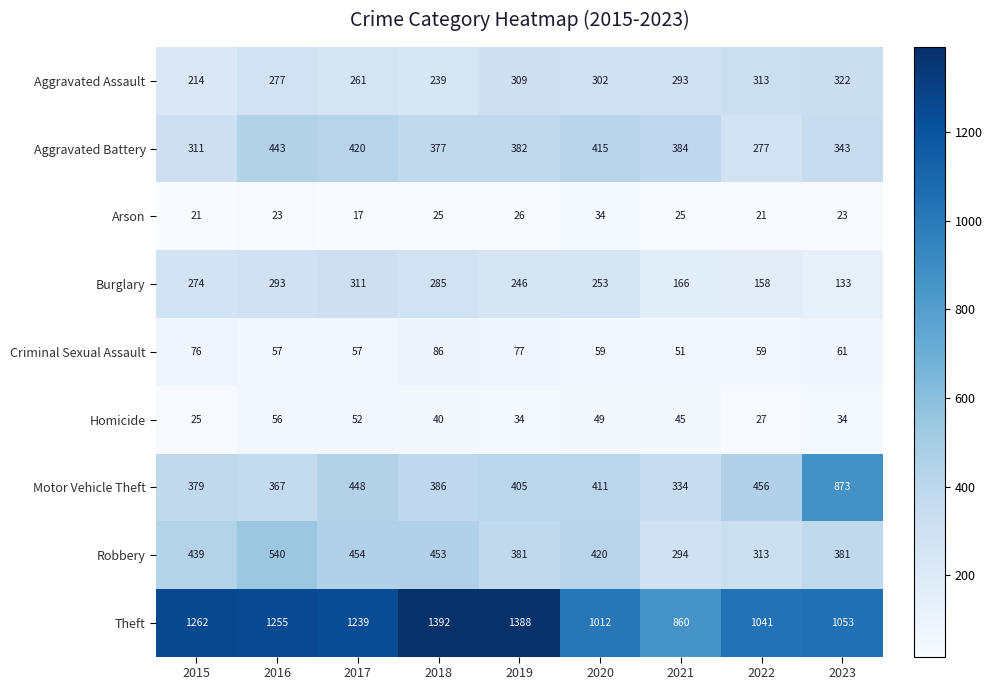

List the series in order of their peak value, highest first.

Theft, Motor Vehicle Theft, Robbery, Aggravated Battery, Aggravated Assault, Burglary, Criminal Sexual Assault, Homicide, Arson